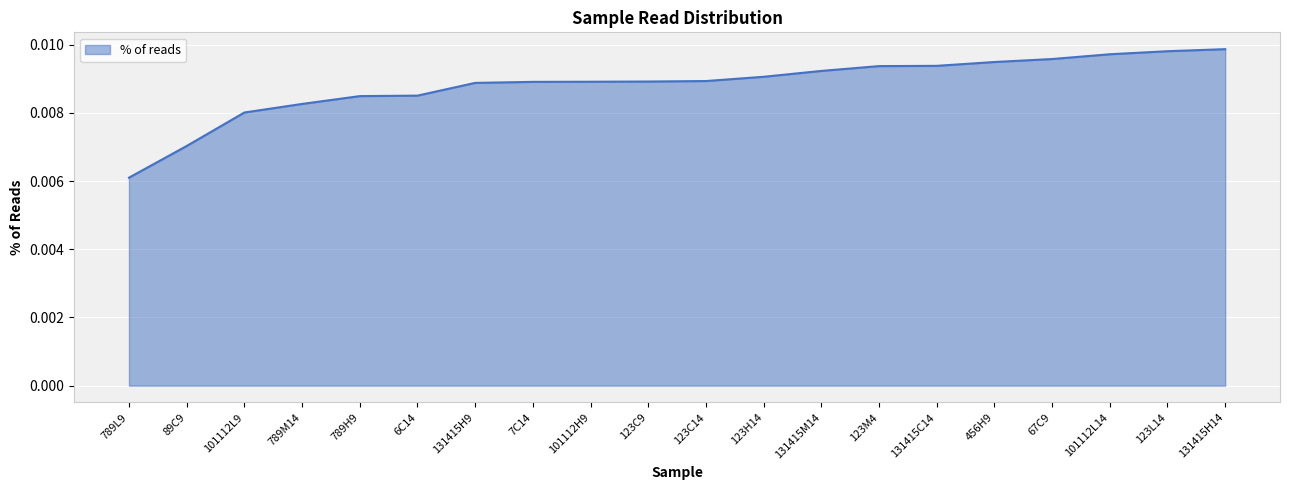

Where is the data nearest to the value 0?

789L9